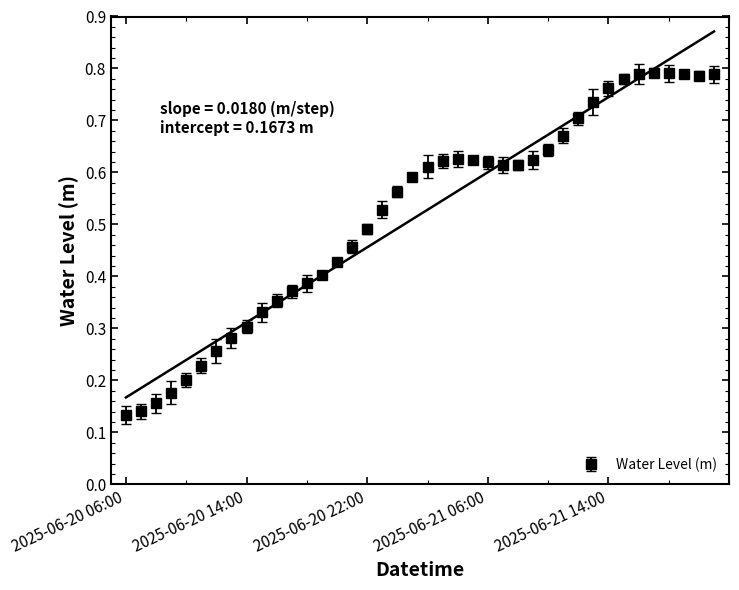

What is the label of the 22nd point from the left?

2025-06-21 03:00